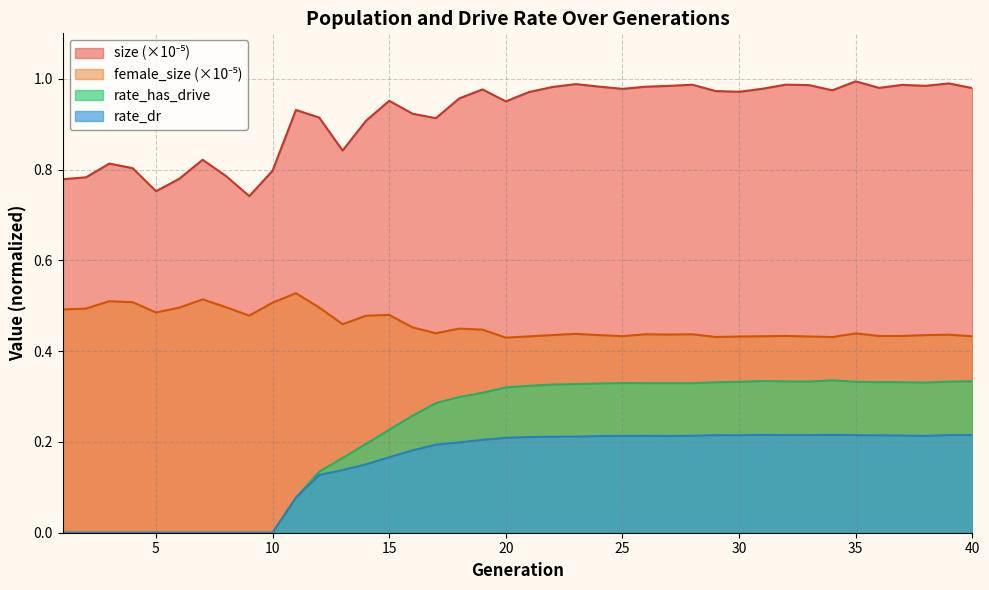

What is the average value of the size series?

0.9